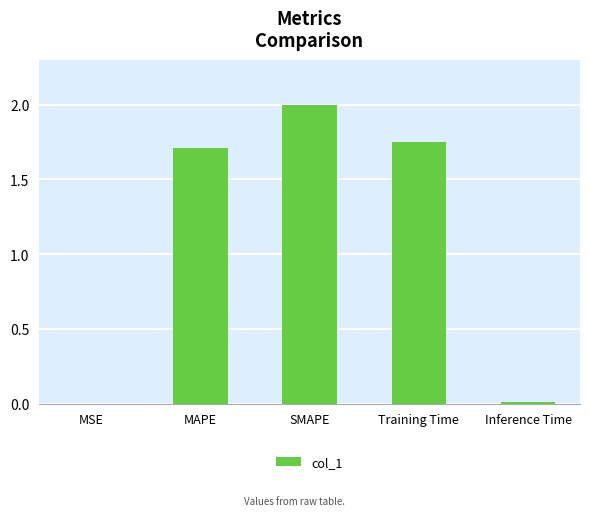

What is the sum of all values?

5.5